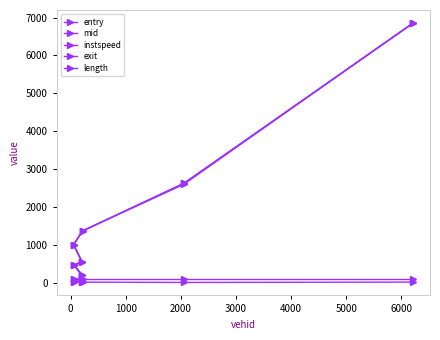

Where is mid nearest to the value 3525?

4000